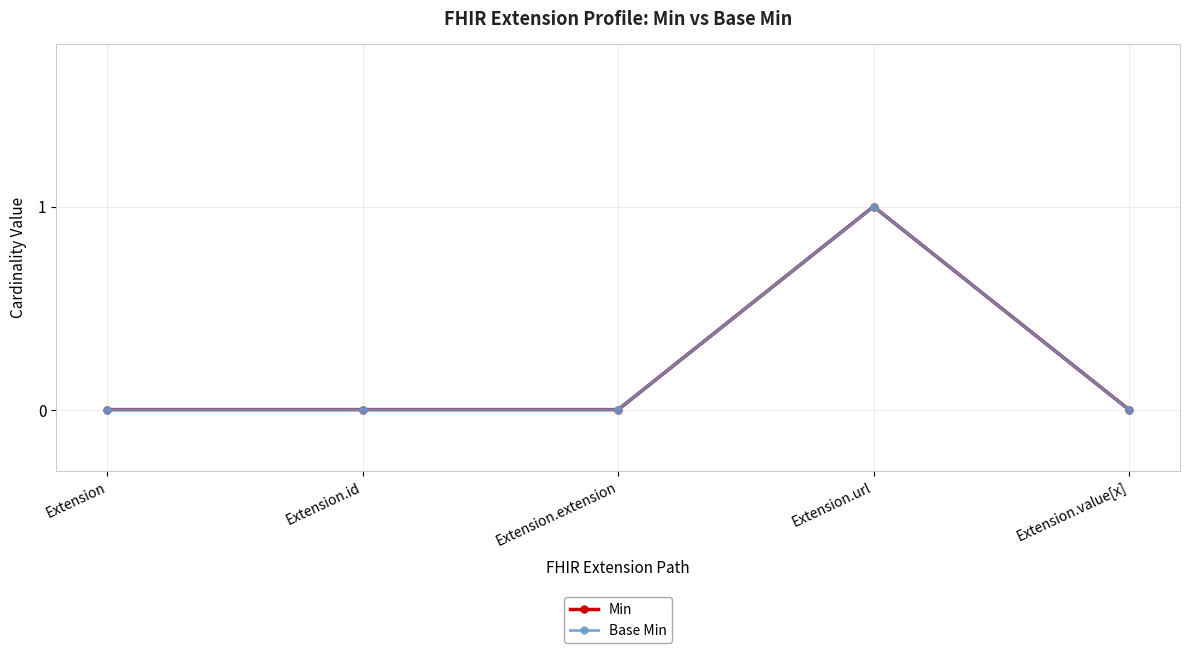

Does the chart have visible grid lines?

Yes